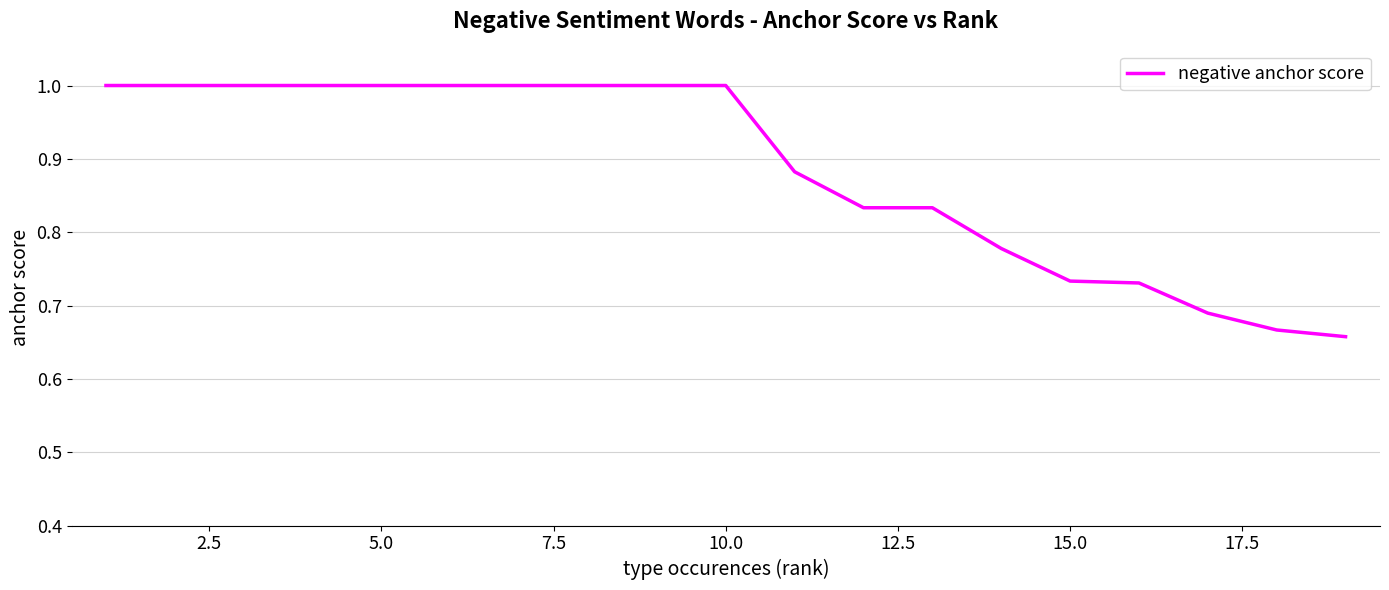

What is the greatest value displayed?

1.0